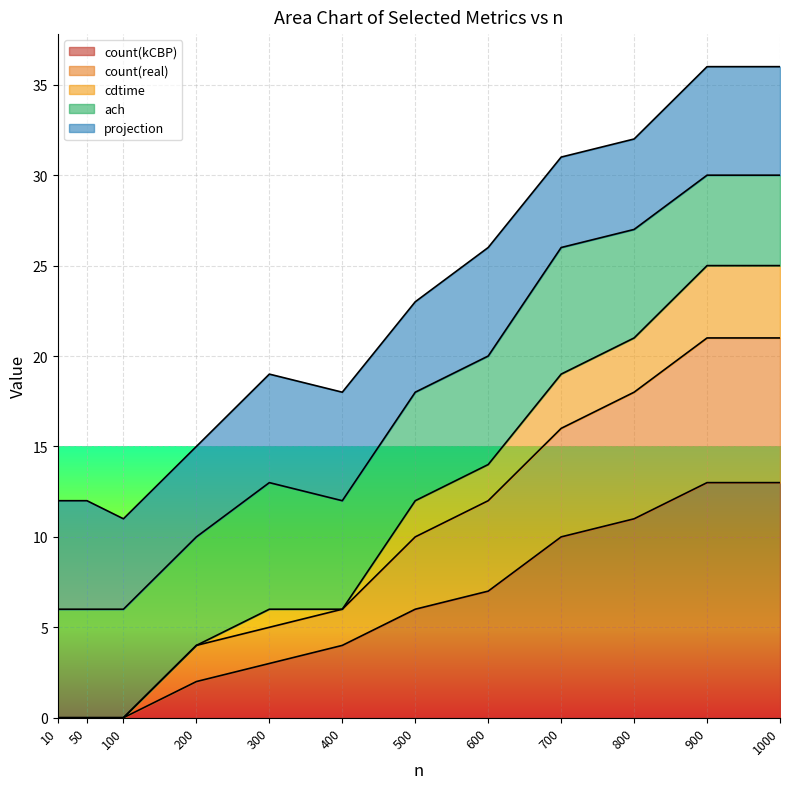

True or false: cdtime and count(kCBP) cross at least once.

False